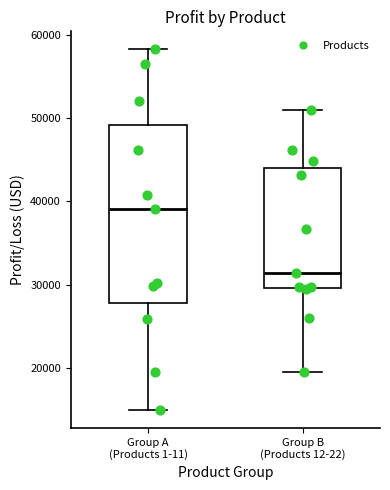

Which box's median line is the lowest?

Group B (Products 12-22)